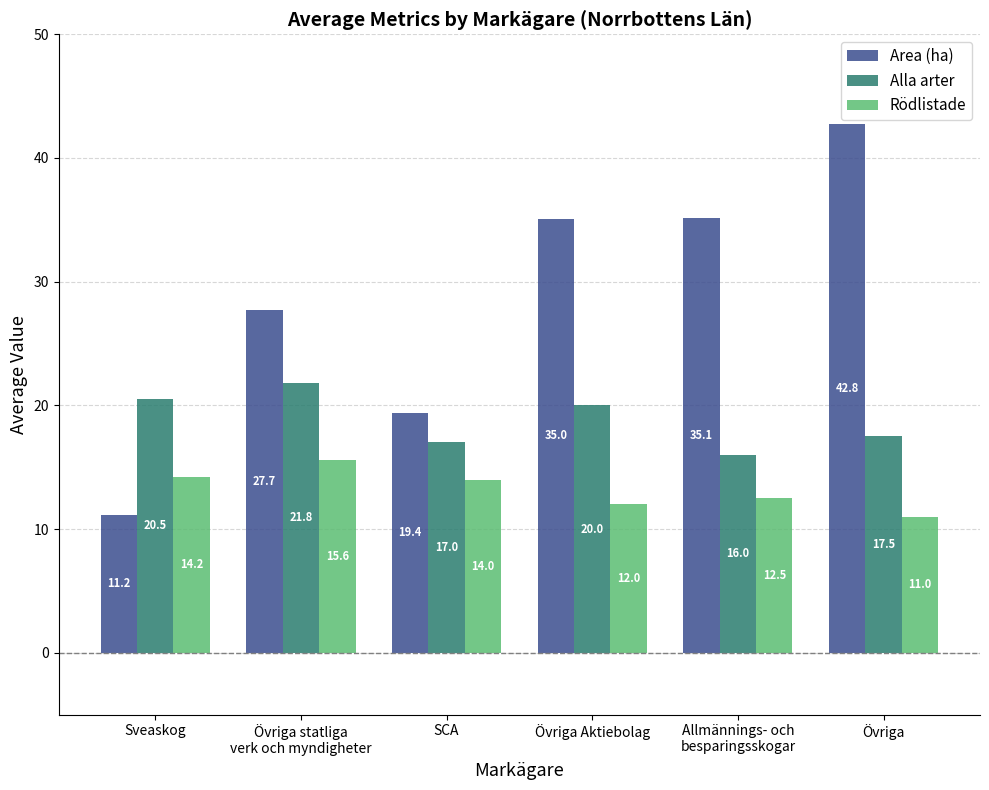

Which series has the largest total across all categories?

Area (ha)